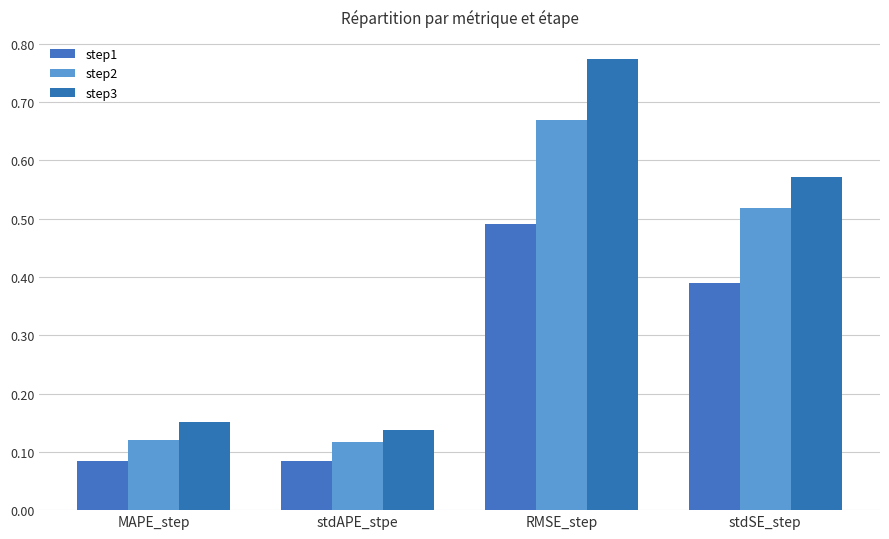

Which series has the widest spread of values?

step3